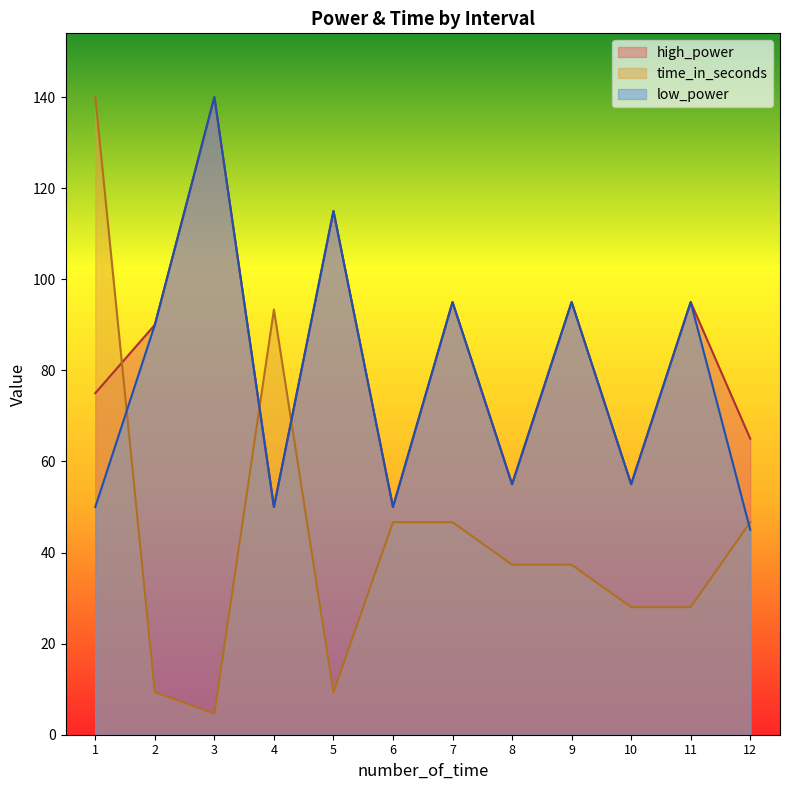

What is the sum of all low_power values?

935.0